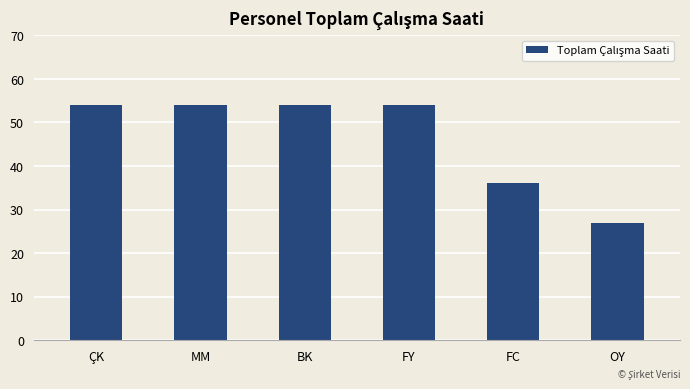

Read the value at OY, to the nearest 10.

30